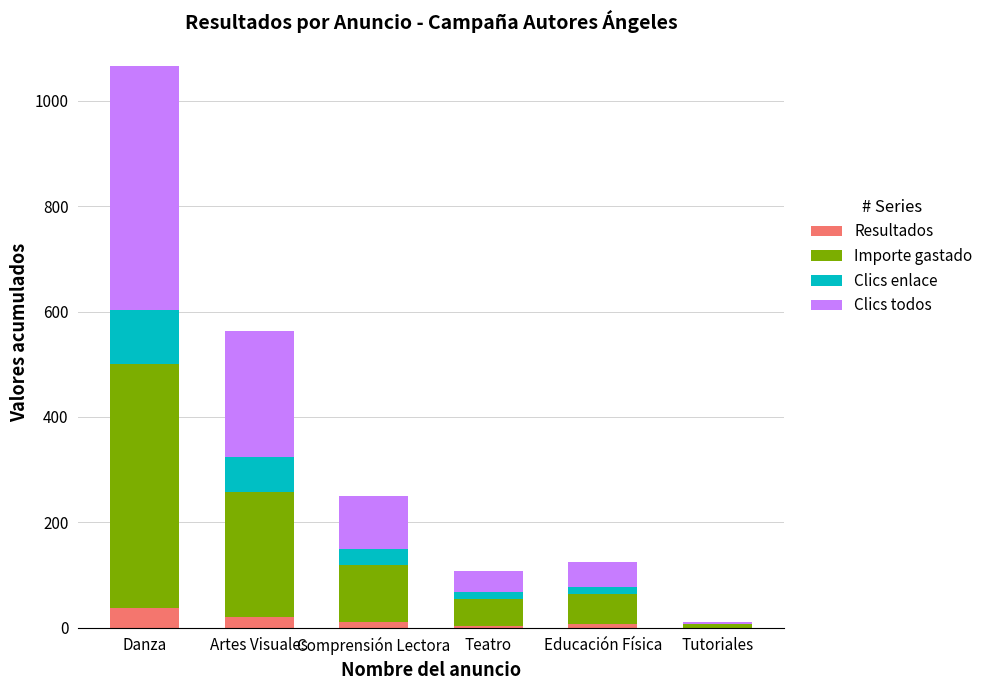

What is the sum of all Resultados values?

76